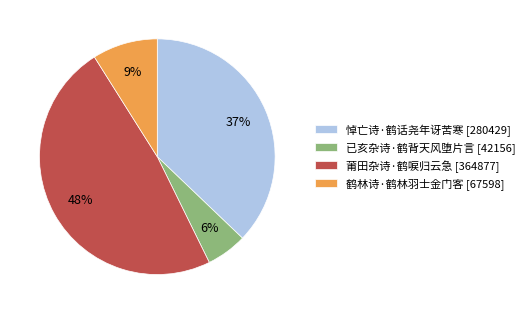

Which has a higher value, 鹤林诗·鹤林羽士金门客 [67598] or 悼亡诗·鹤话尧年讶苦寒 [280429]?

悼亡诗·鹤话尧年讶苦寒 [280429]